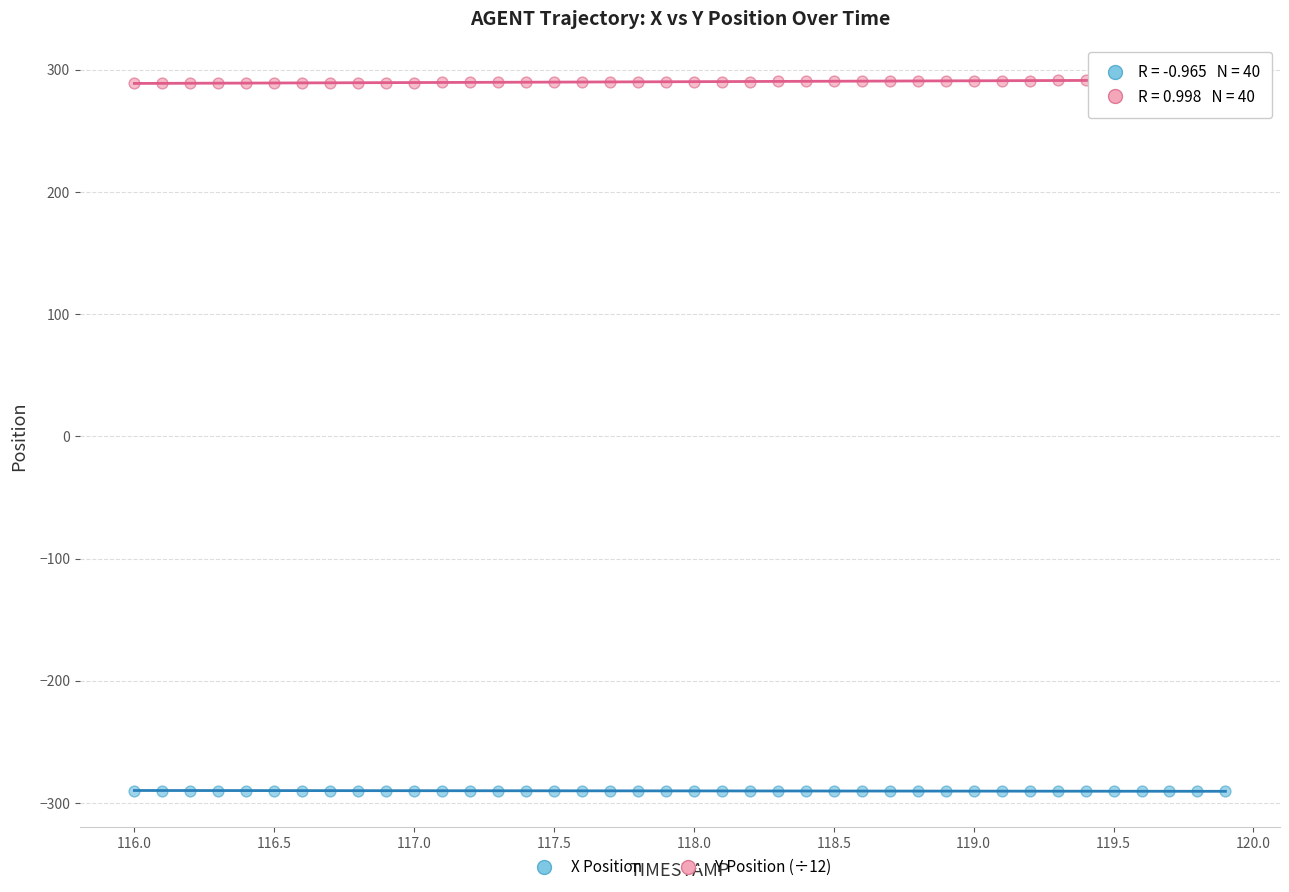

Which series reaches the maximum Y coordinate?

Y Position (÷12)